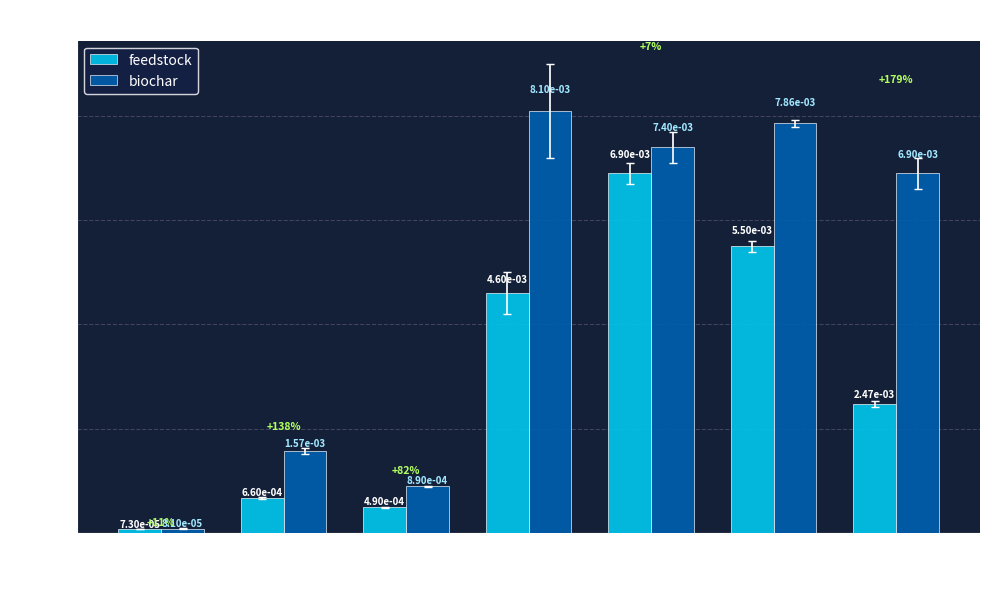

What are all the series names shown in the legend?

feedstock, biochar